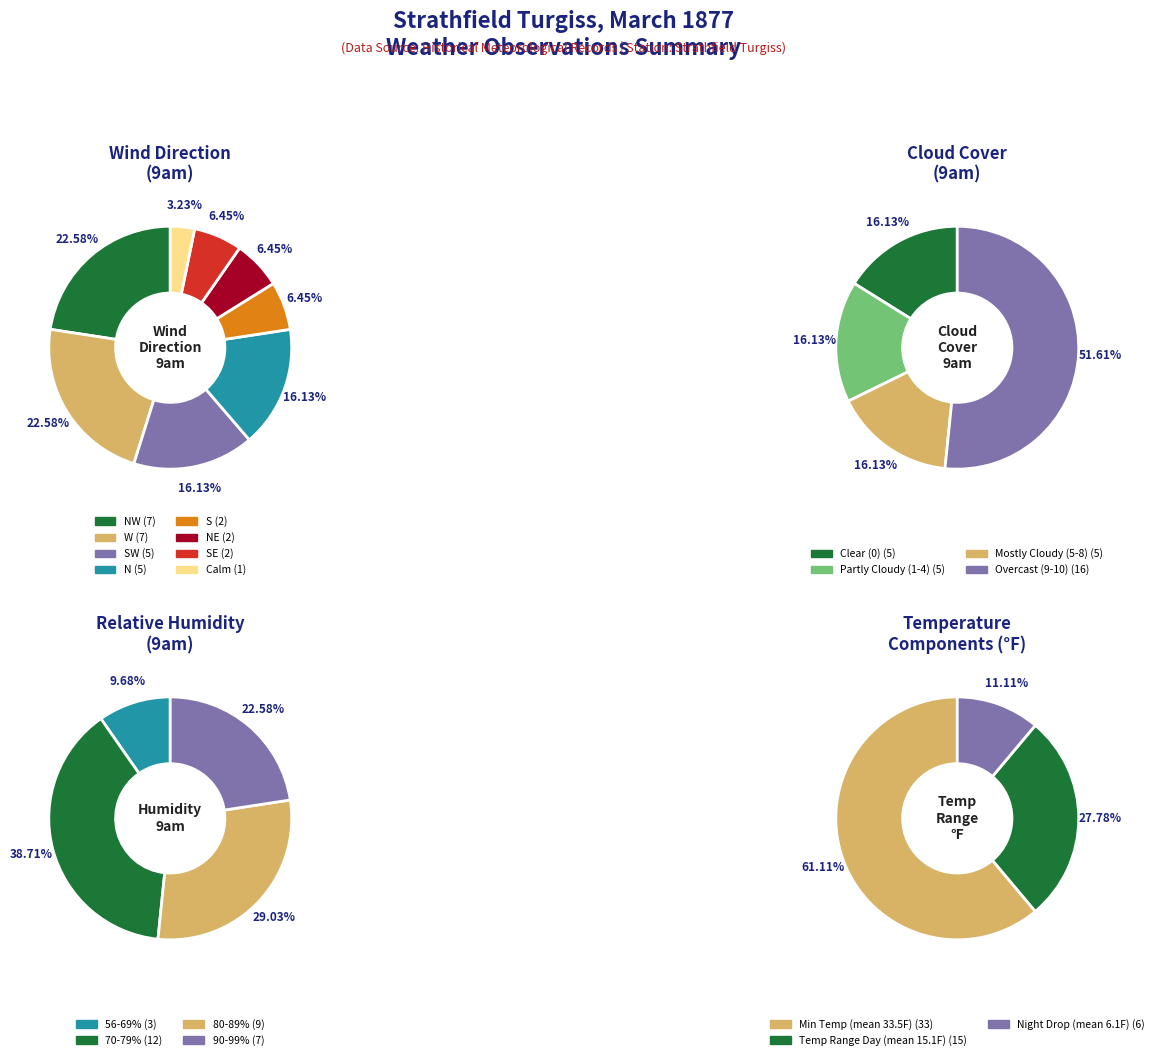

The 11 slice represents 3% of the pie. True or false?

True